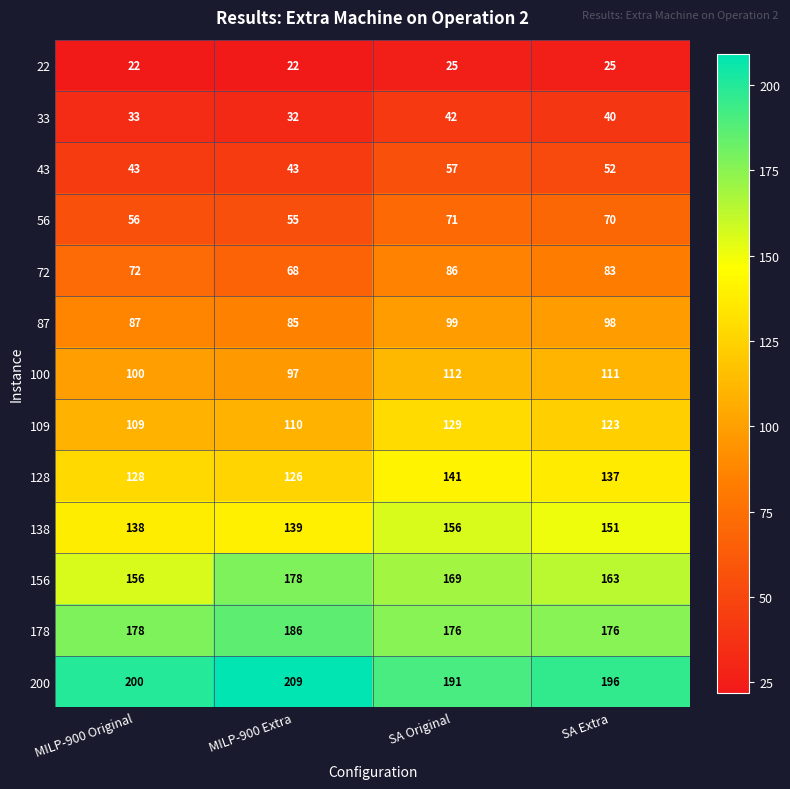

What is the difference between the highest and lowest values at SA Original?

166